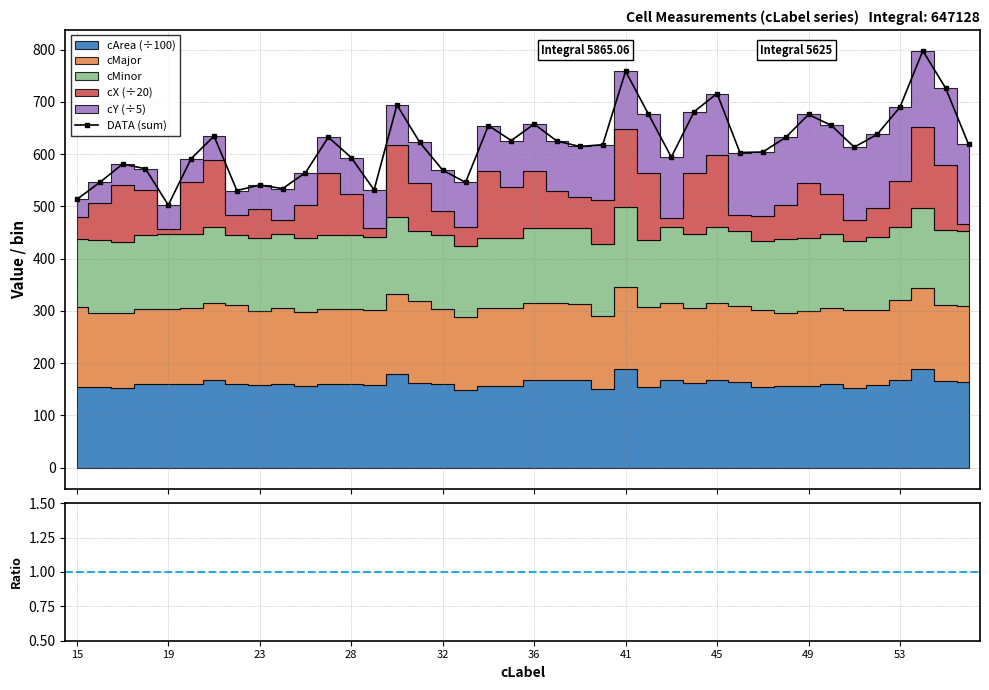

True or false: DATA (sum) has more than 2 points higher than both neighbors.

True